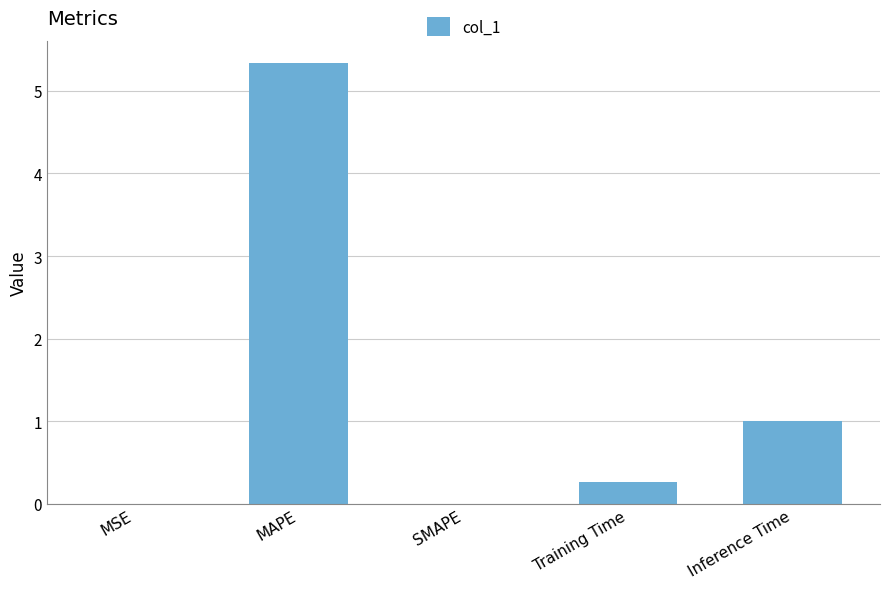

What is the difference between the values at MSE and MAPE?

5.3